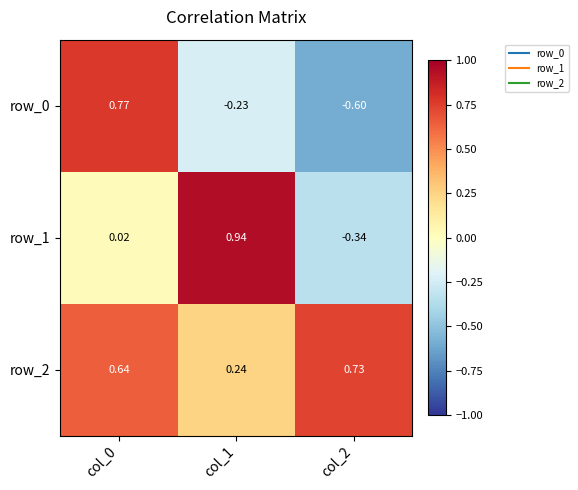

At how many categories does at least one series exceed 0?

3